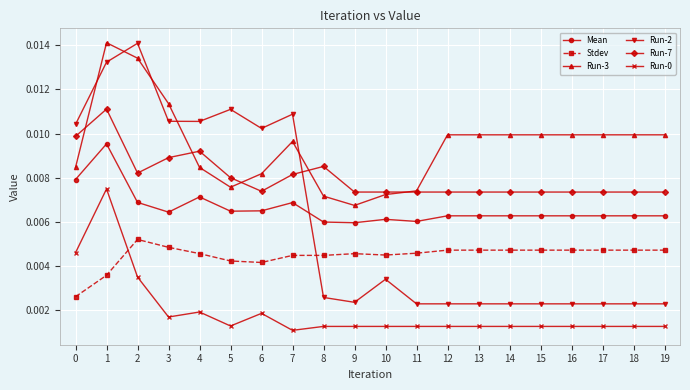

True or false: Run-0 and Run-2 intersect in this chart.

False